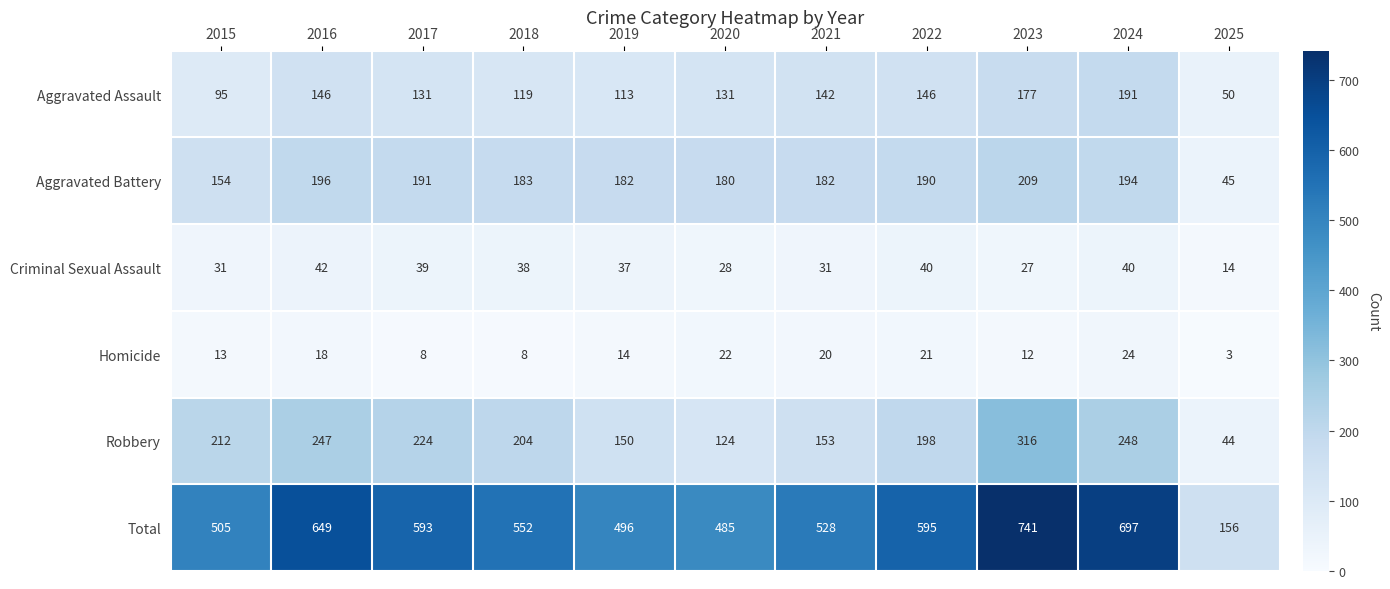

At which label is Aggravated Battery closest to 127?

2015